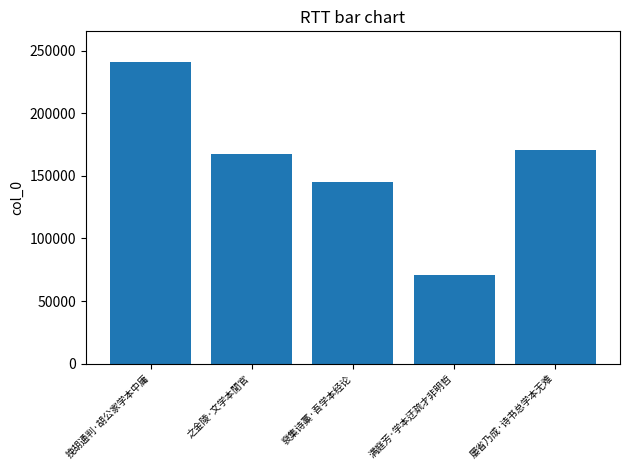

List the labels in order of value, smallest first.

满庭芳·学本迂疏才非明哲, 裒集诗藁·吾学本经论, 之金陵·文学本閒官, 屡省乃成·诗书总学本无难, 挽胡通判·胡公家学本中庸